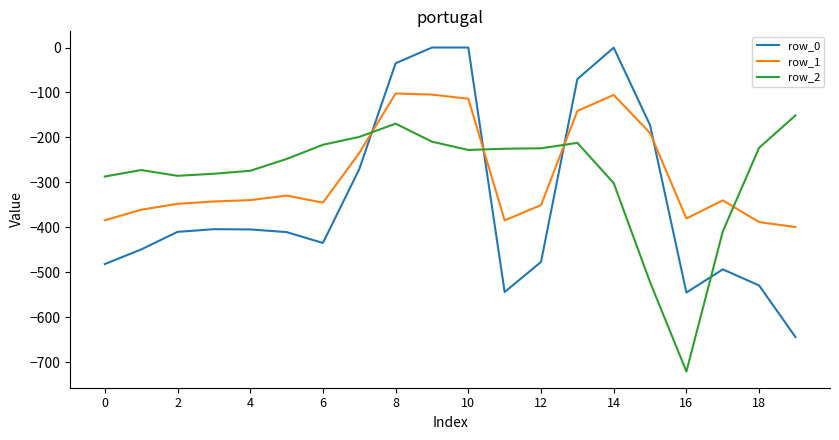

Which series has the largest range (max minus min)?

row_0